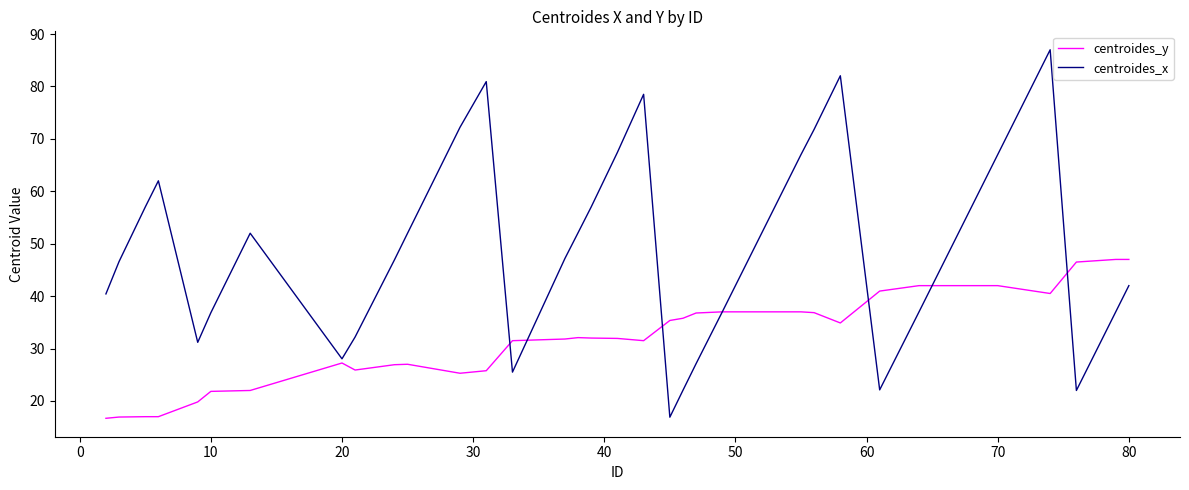

What is the smallest value displayed?

16.7